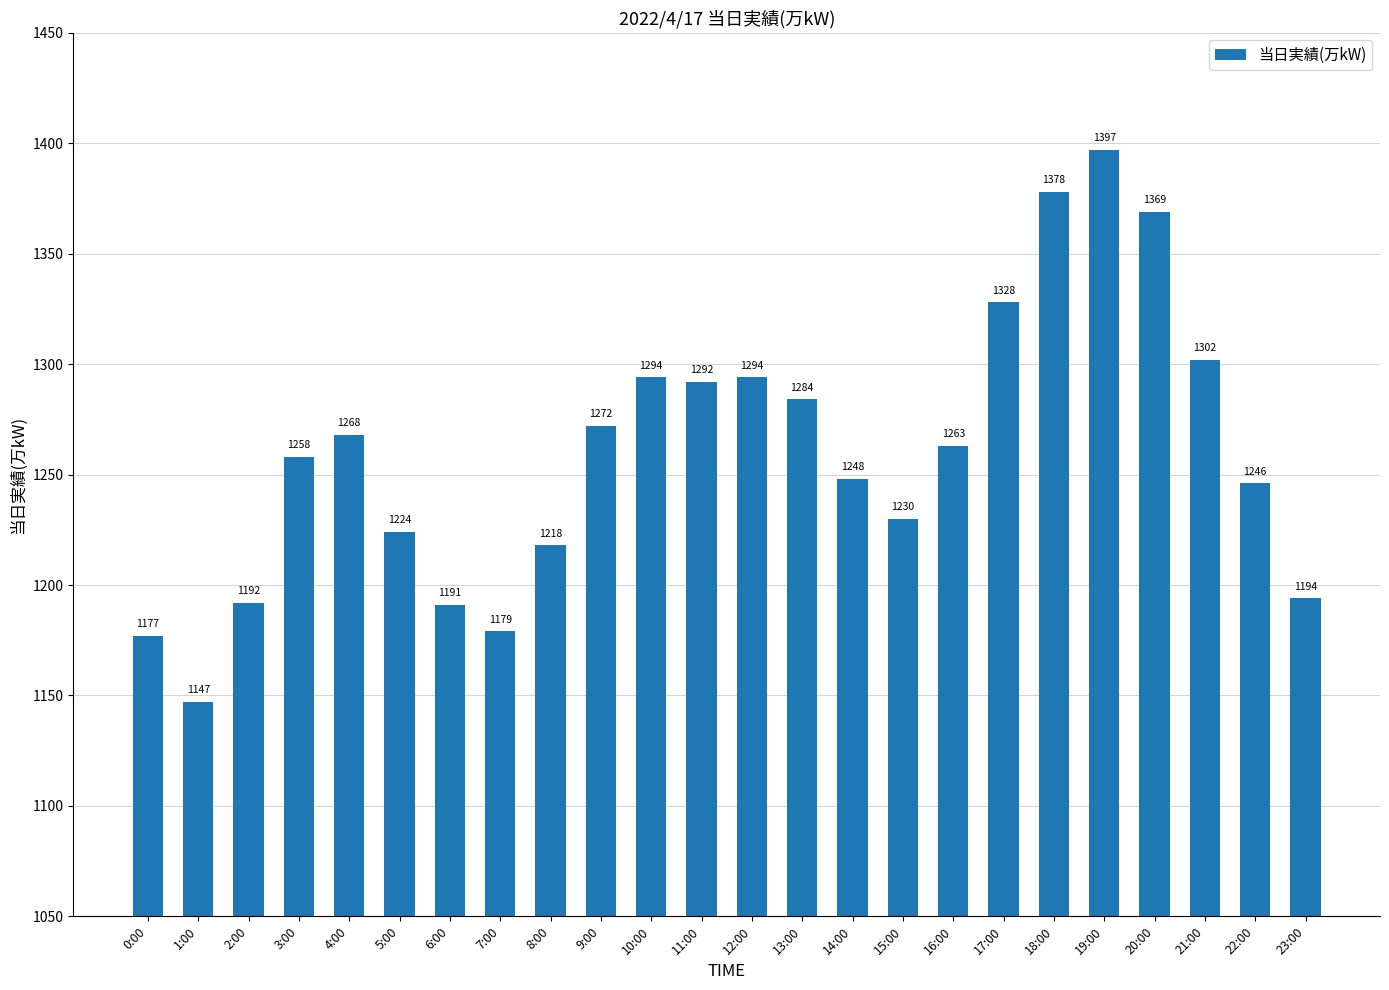

The value at 16:00 is 369. True or false?

False